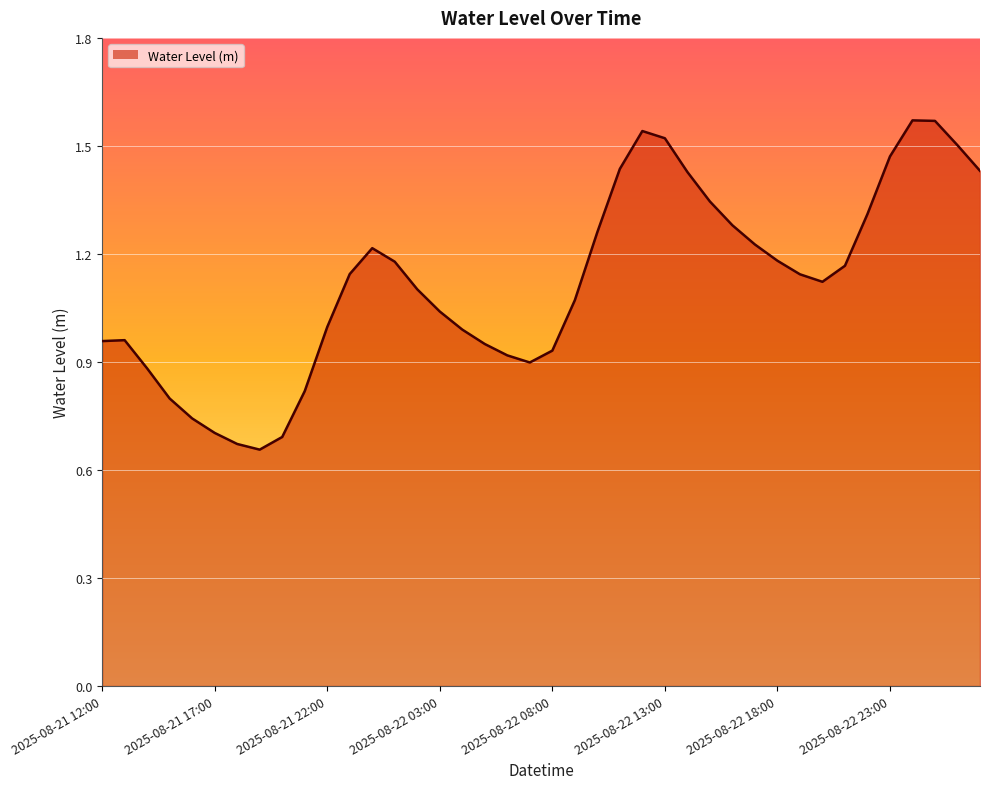

Where is the first local minimum?

2025-08-21 19:00